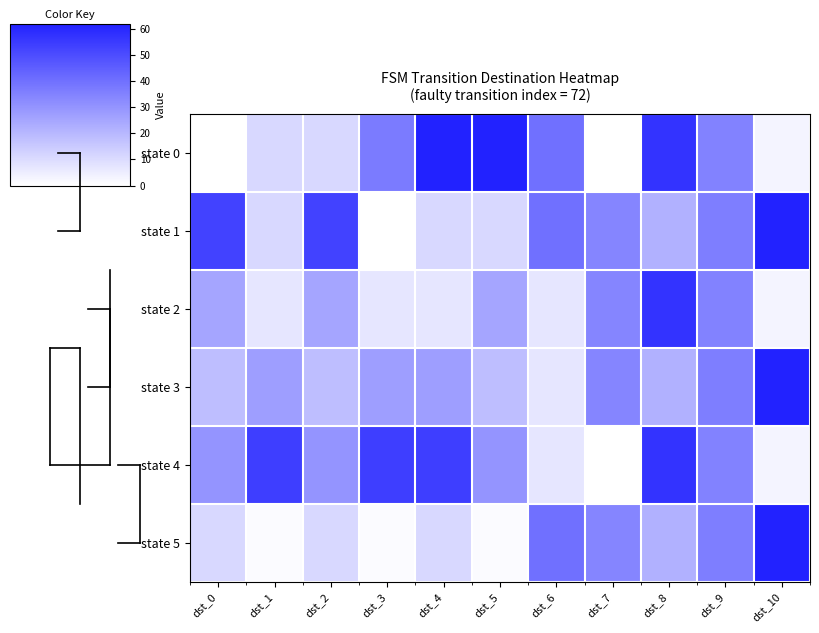

Reading right to left, extract all data points from this chart.

state 0: dst_10=3	dst_9=35	dst_8=57	dst_7=0	dst_6=40	dst_5=62	dst_4=62	dst_3=37	dst_2=11	dst_1=11	dst_0=0
state 1: dst_10=62	dst_9=36	dst_8=22	dst_7=34	dst_6=40	dst_5=11	dst_4=11	dst_3=0	dst_2=53	dst_1=11	dst_0=53
state 2: dst_10=3	dst_9=35	dst_8=57	dst_7=34	dst_6=7	dst_5=25	dst_4=7	dst_3=7	dst_2=25	dst_1=7	dst_0=25
state 3: dst_10=62	dst_9=36	dst_8=22	dst_7=34	dst_6=7	dst_5=18	dst_4=27	dst_3=27	dst_2=18	dst_1=27	dst_0=18
state 4: dst_10=3	dst_9=35	dst_8=57	dst_7=0	dst_6=7	dst_5=30	dst_4=54	dst_3=54	dst_2=30	dst_1=54	dst_0=30
state 5: dst_10=62	dst_9=36	dst_8=22	dst_7=34	dst_6=40	dst_5=1	dst_4=11	dst_3=1	dst_2=11	dst_1=1	dst_0=11